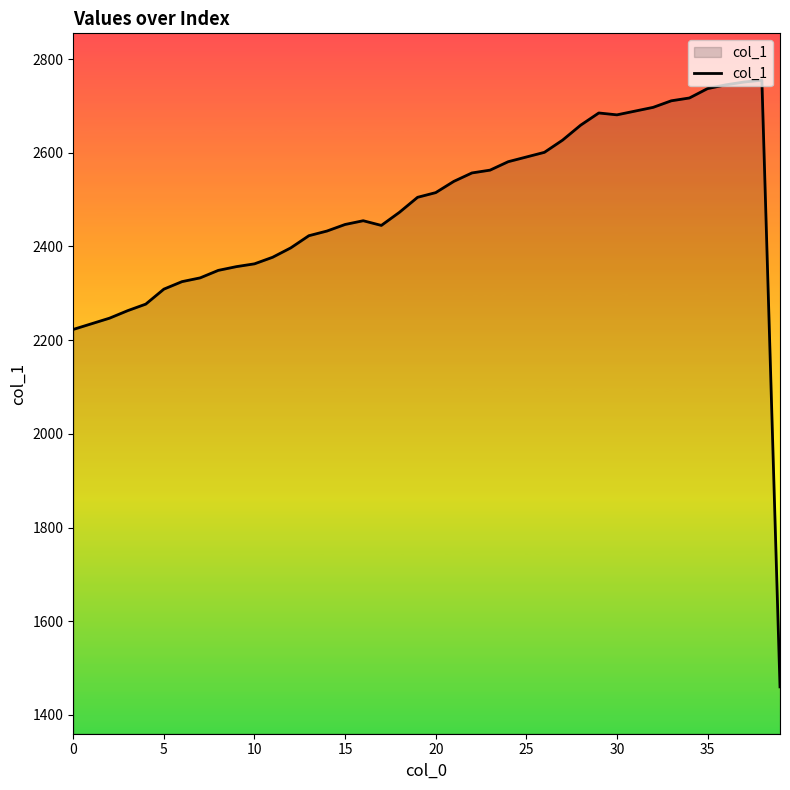

How many lines are shown in the chart?

1